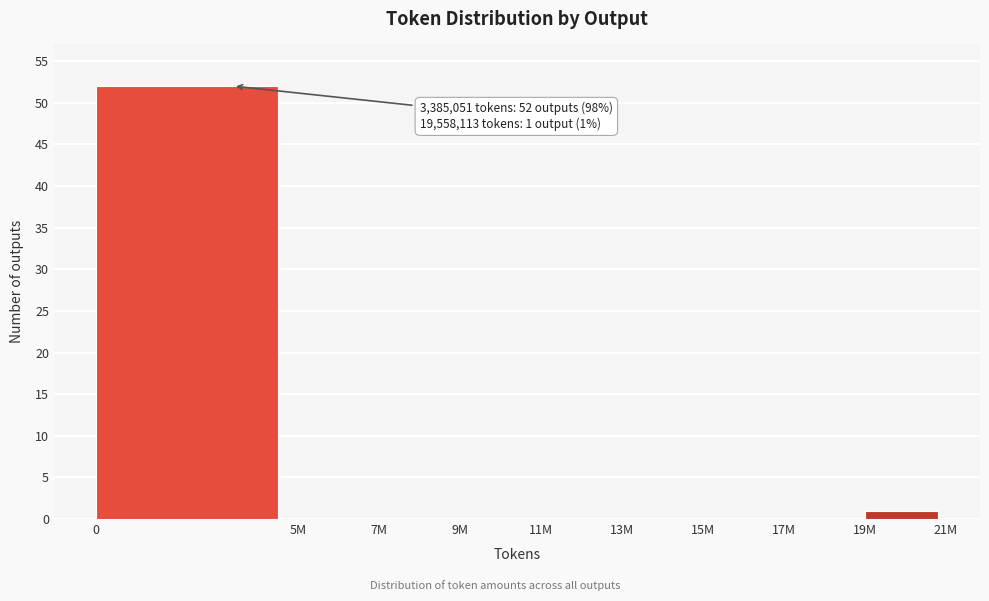

Reading left to right, extract all data points from this chart.

0=52	5M=0	7M=0	9M=0	11M=0	13M=0	15M=0	17M=0	19M=1